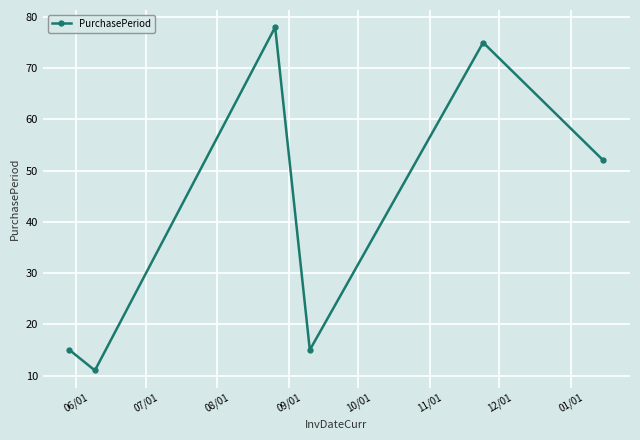

What is the average value?

41